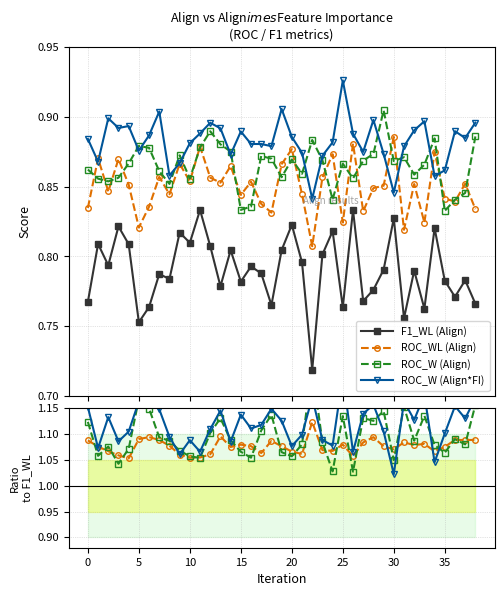

True or false: ROC_W (Align) and F1_WL (Align) intersect in this chart.

False